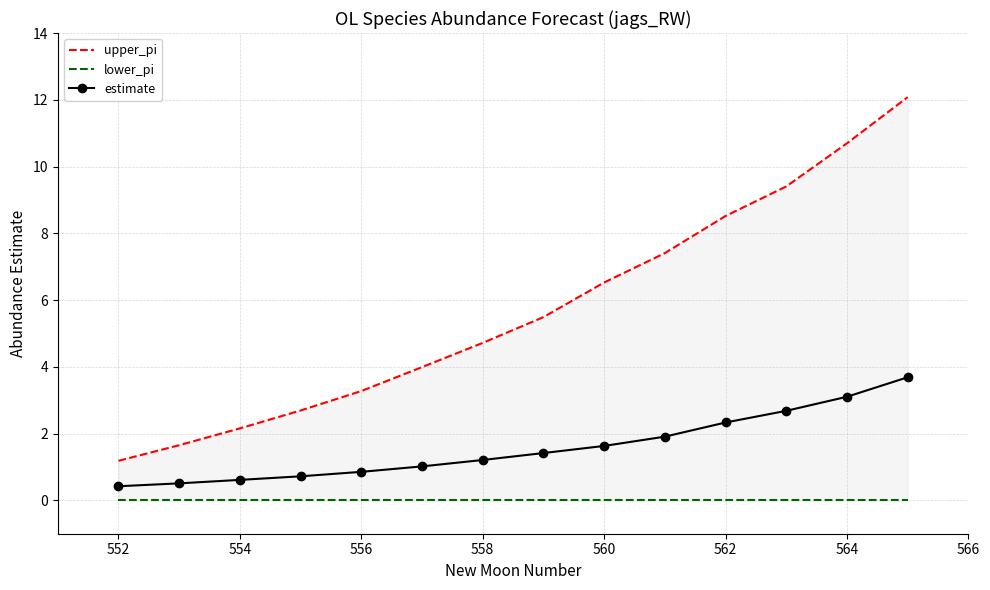

Which has a higher value, 556 or 564?

564